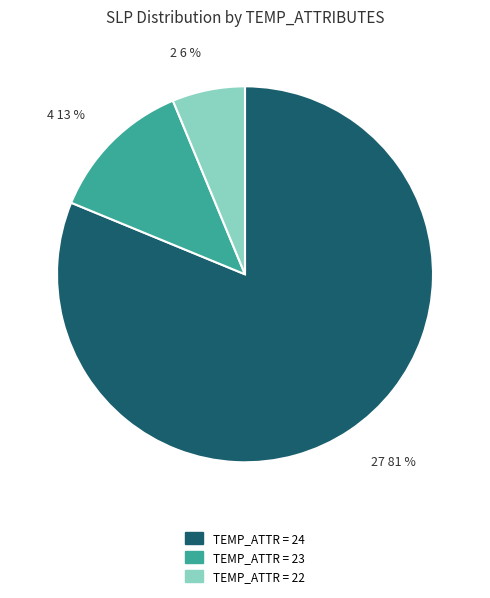

To the nearest percent, what is the combined percentage of TEMP_ATTR = 23 and TEMP_ATTR = 22?

19%